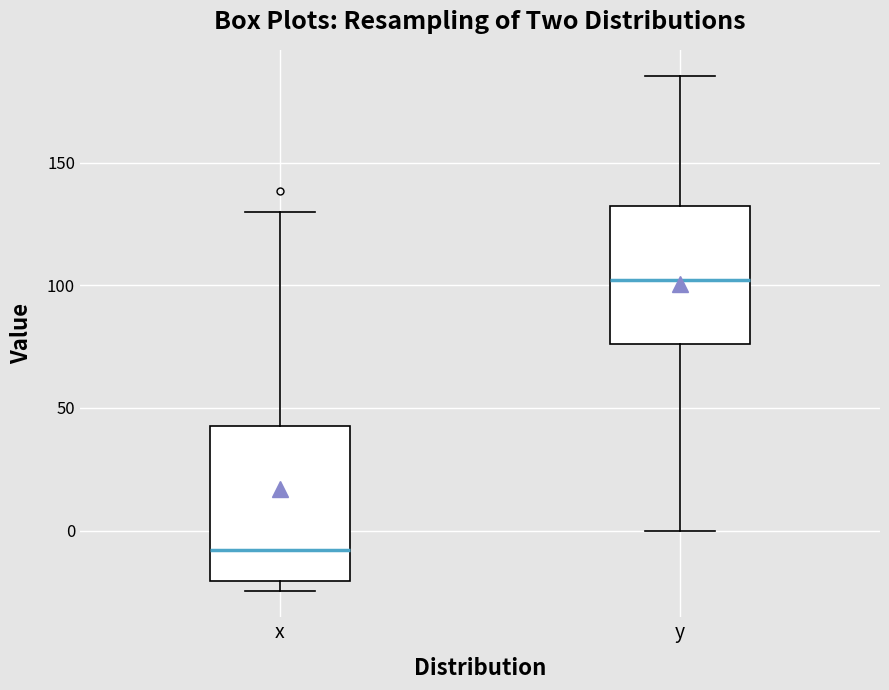

Reading left to right, transcribe this box plot: for each box, give where its median line is, the range the box spans, and where its two whiskers end, as read against the y-axis. The values are not printed on the chart, so give them approximately, as read against the axis.

x: median -10, box -20 to 45, whiskers -25 to 130
y: median 100, box 75 to 130, whiskers 0 to 185